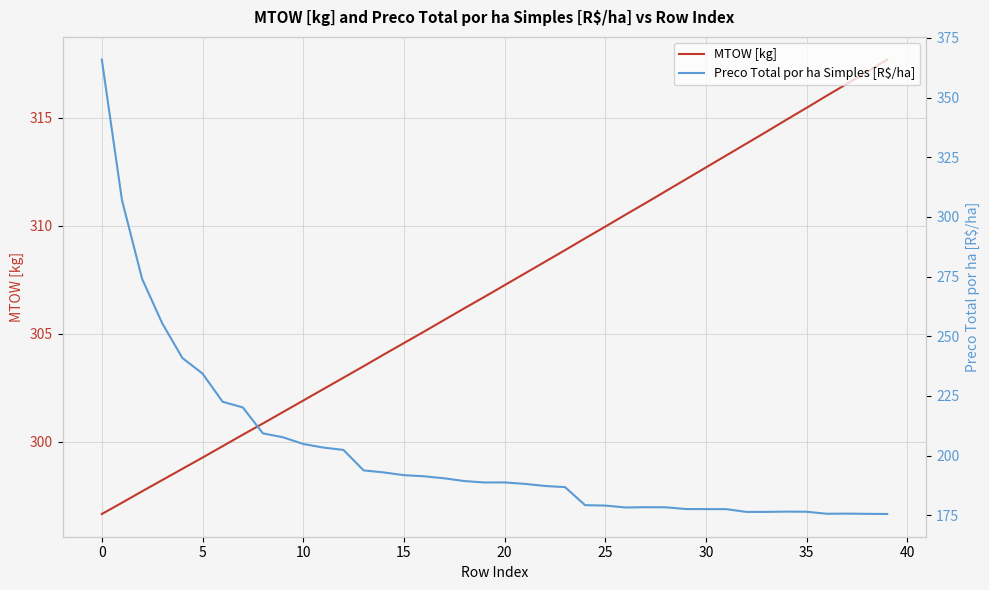

How many data points does each series have?

40